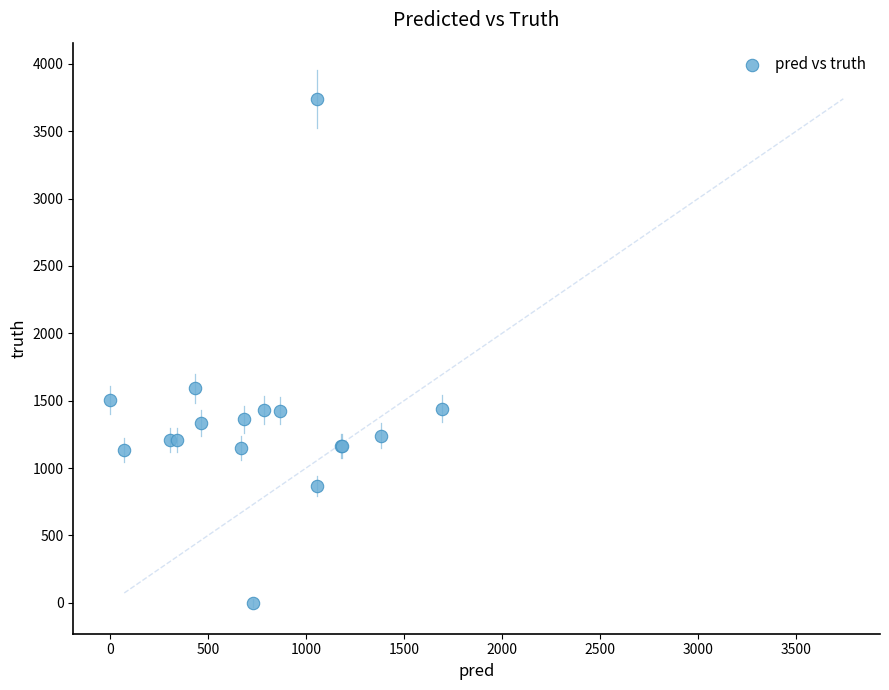

What Y value in the scatter plot is closest to 1870?

1592